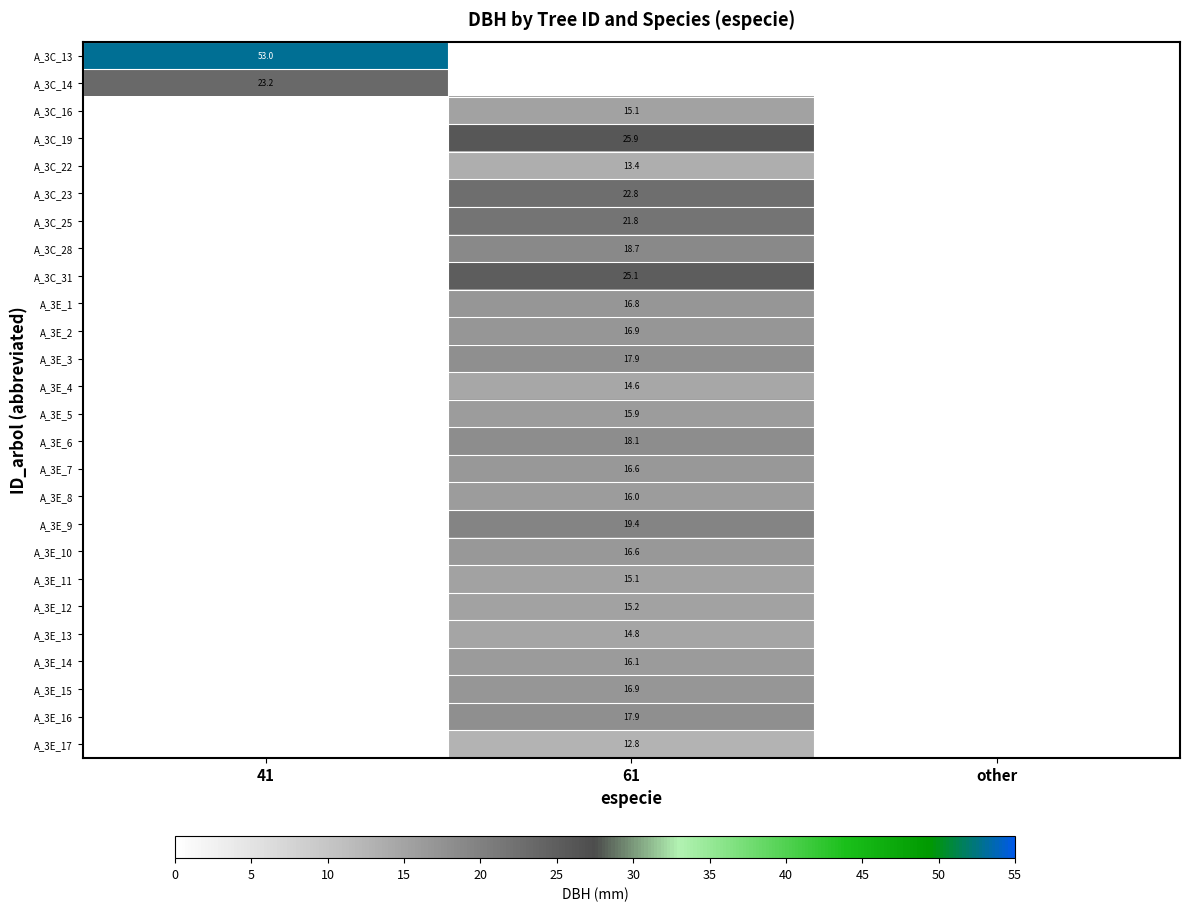

The value of A_3C_28 at 61 is 25.5. True or false?

False